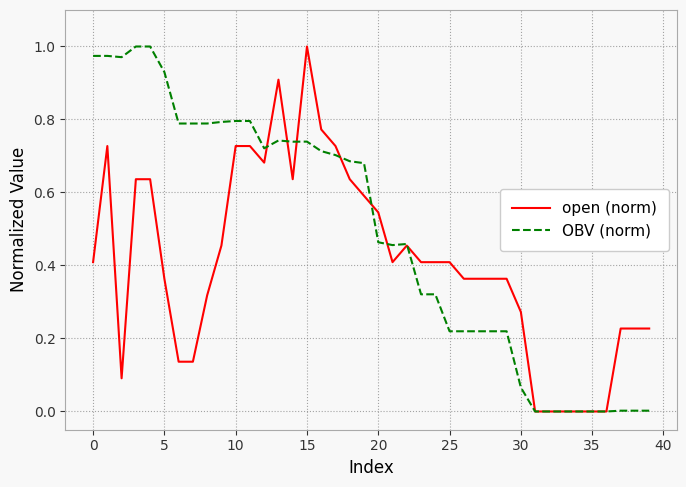

Which series has the largest total across all categories?

OBV (norm)